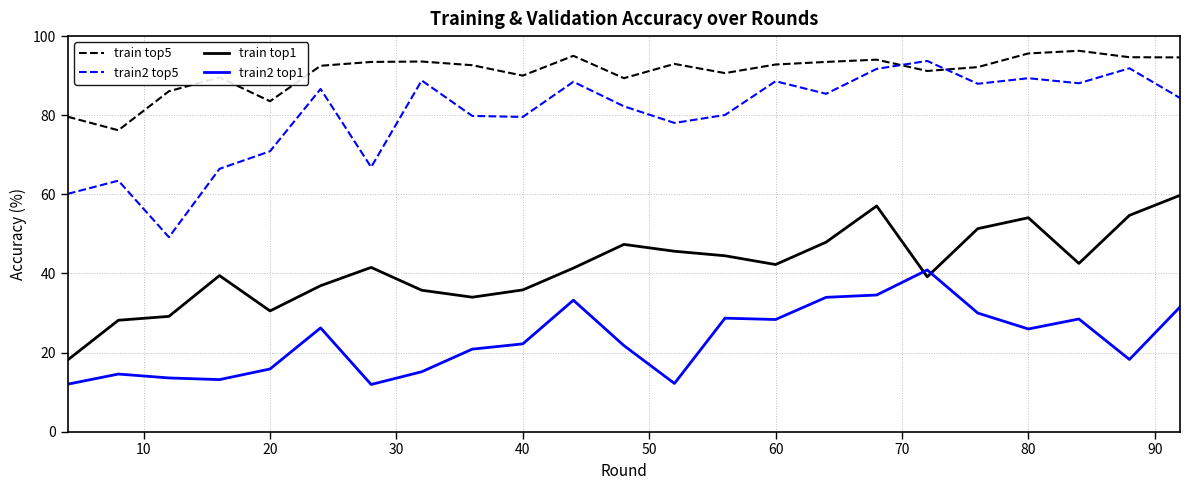

True or false: train2 top5 and train2 top1 cross at least once.

False